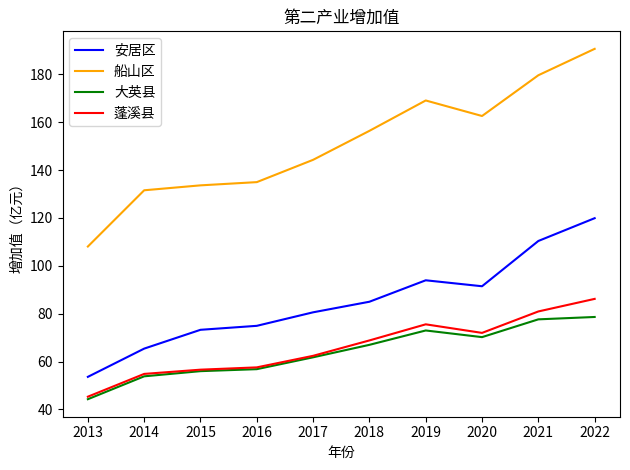

At how many categories does at least one series exceed 47?

10